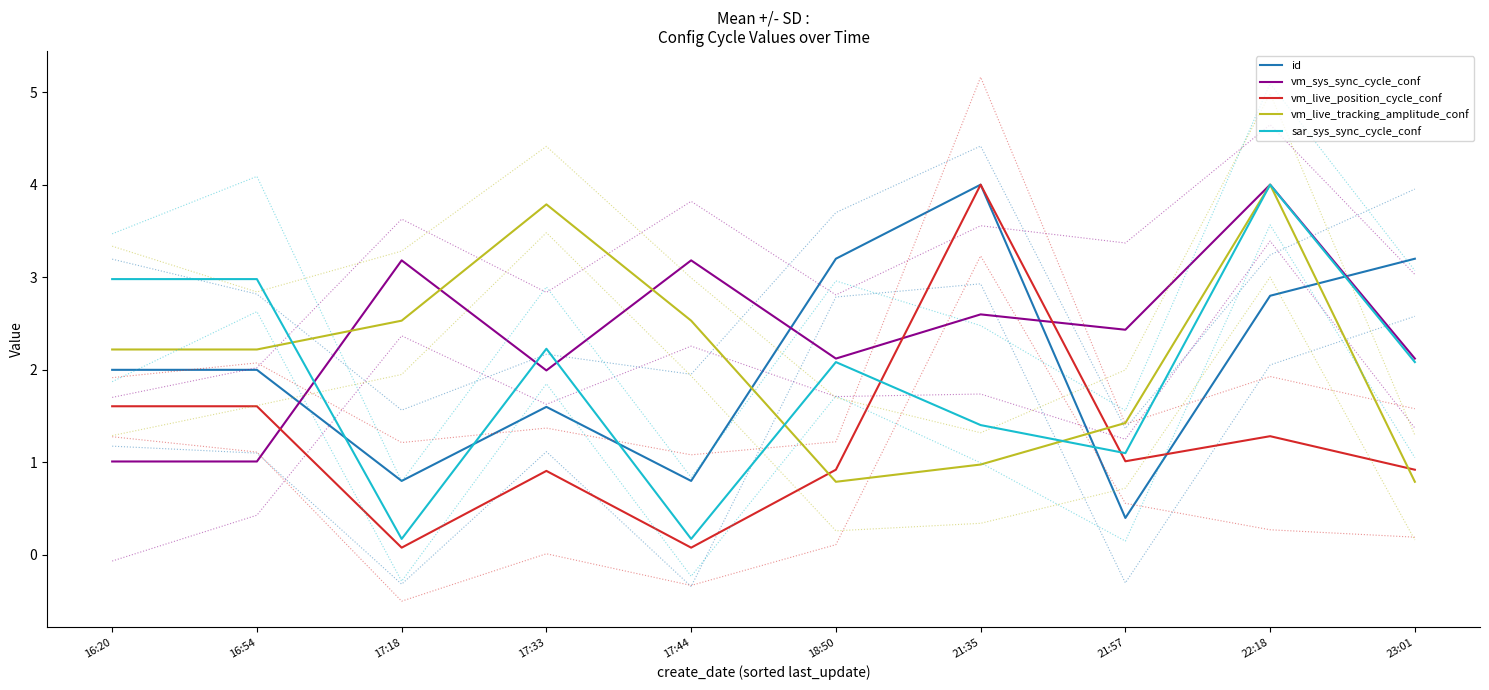

Is this an area chart (filled region under the line)?

No